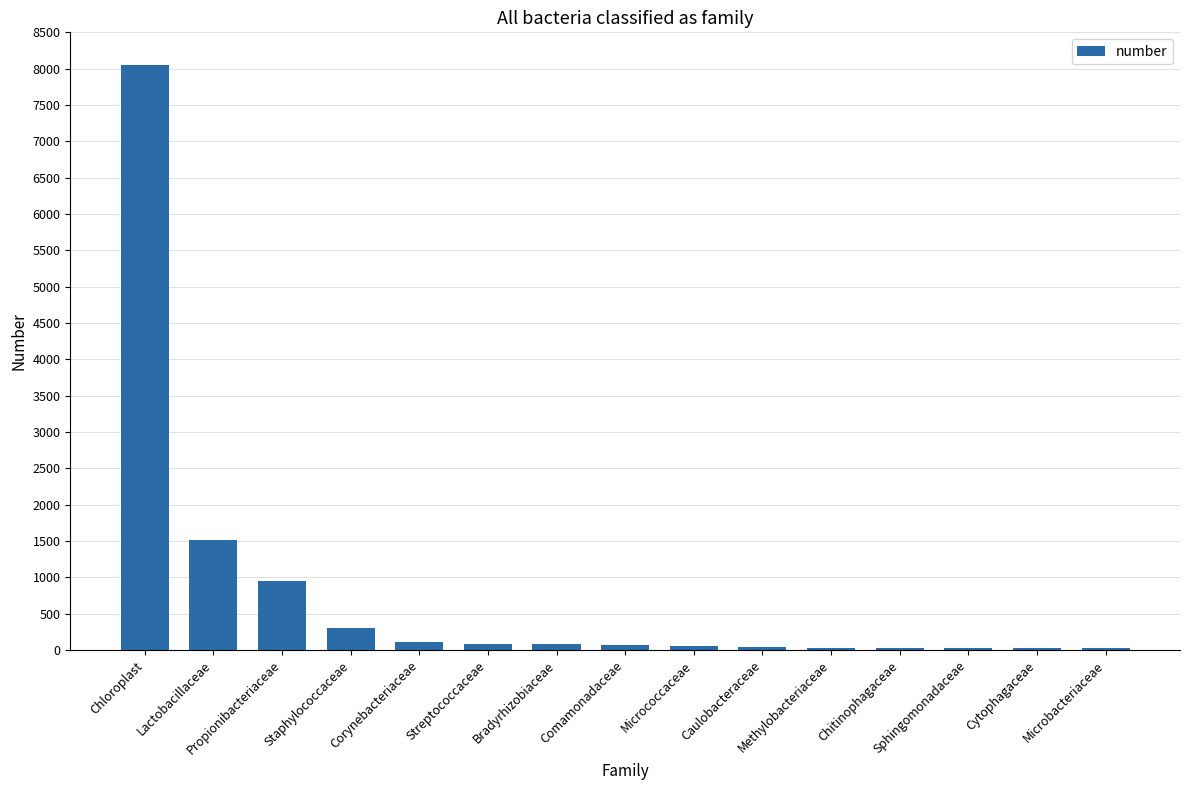

What is the greatest value displayed?

8051